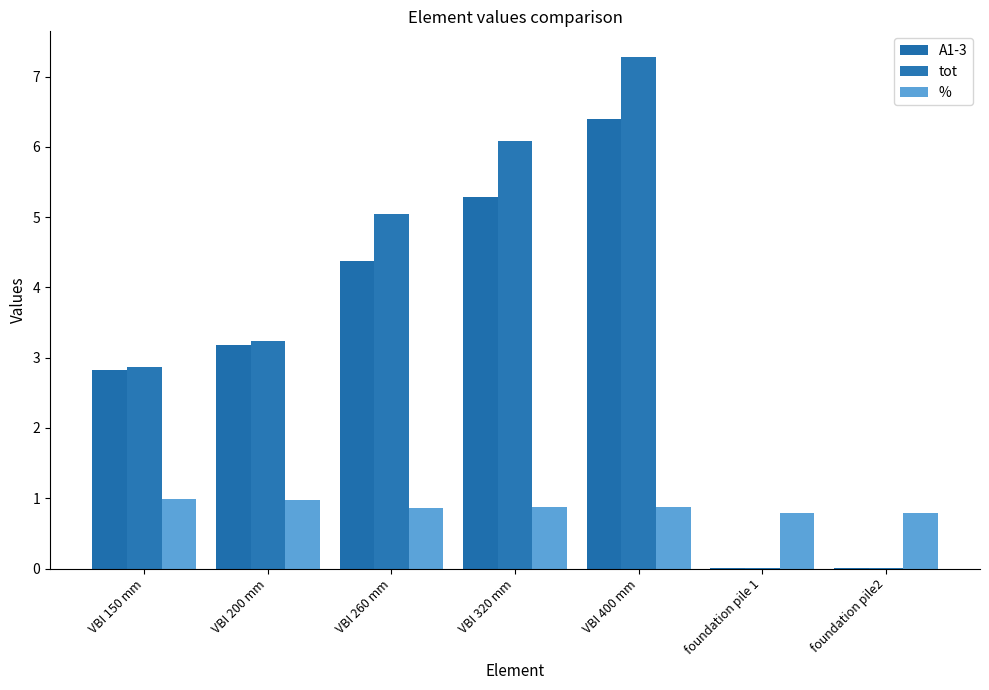

What is the highest value of the % series?

1.0